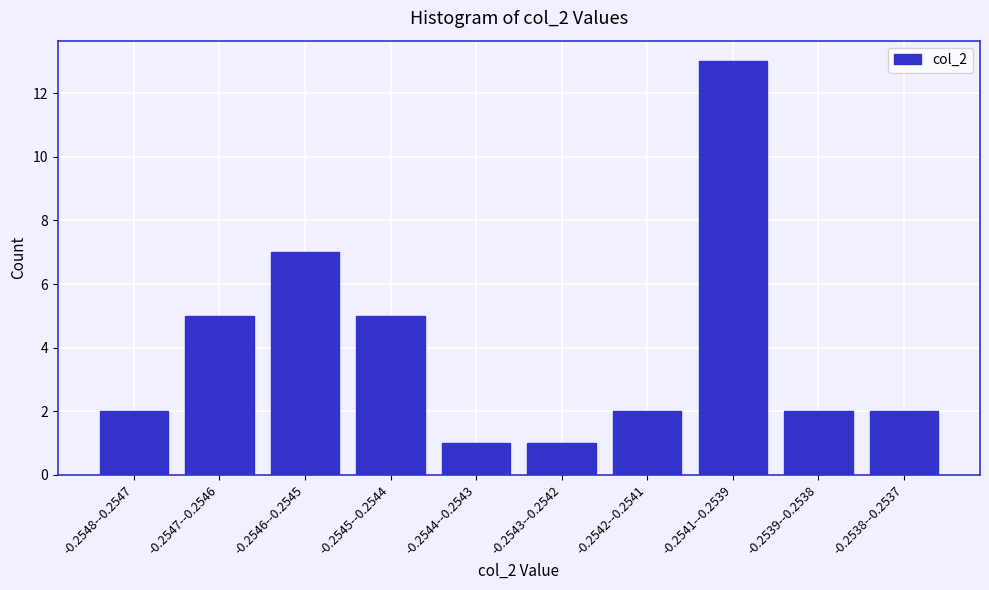

Reading right to left, transcribe all the data shown in this chart.

2	2	13	2	1	1	5	7	5	2